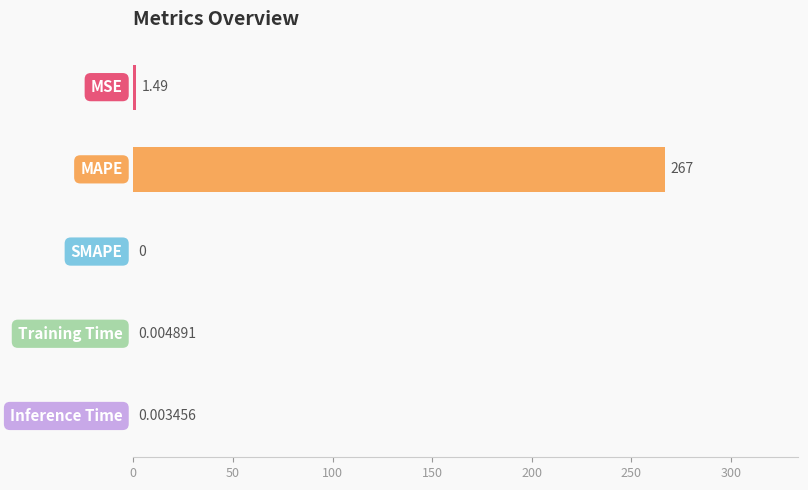

What is the difference between the second highest and second lowest values?

1.5